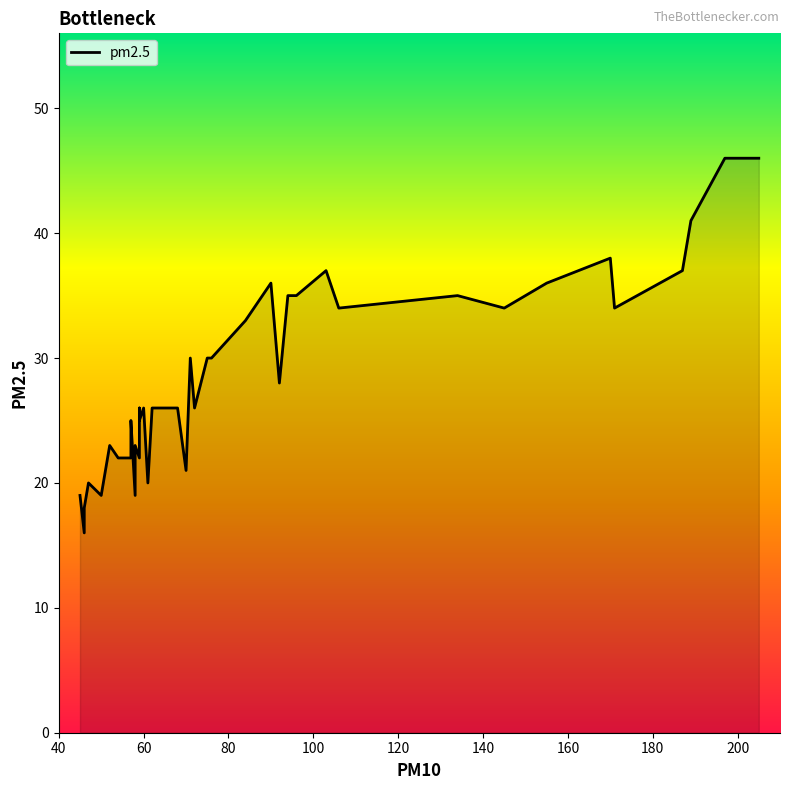

How many lines are shown in the chart?

1